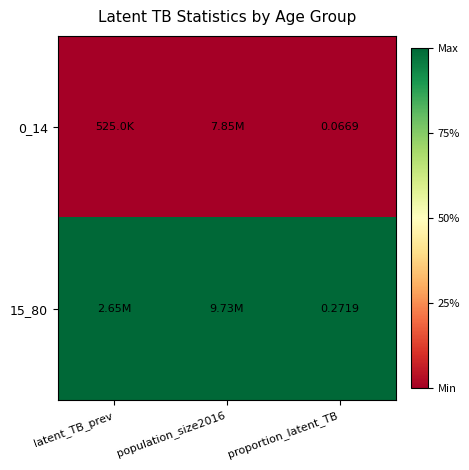

What is the maximum value shown in the chart?

1